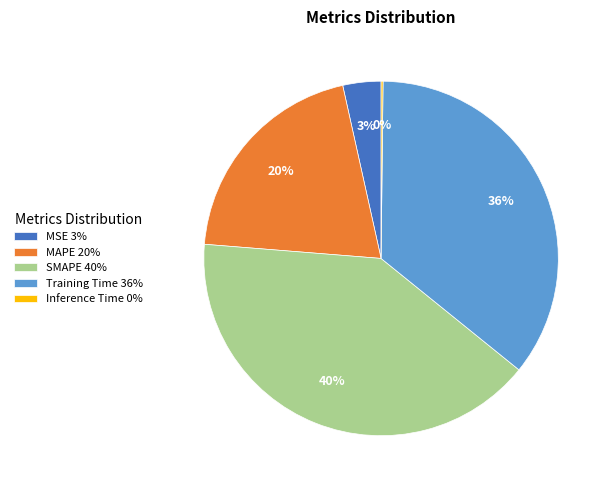

Is there any slice that represents more than half of the pie?

No